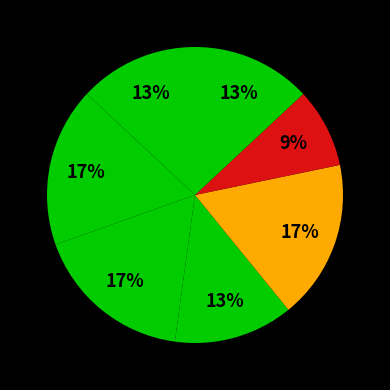

Which category has the biggest portion of the pie?

ME306